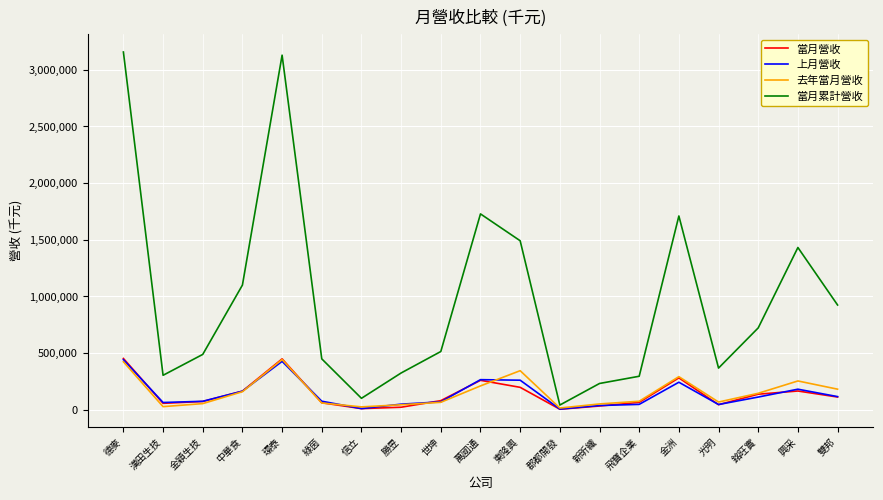

Which series has the widest spread of values?

當月累計營收